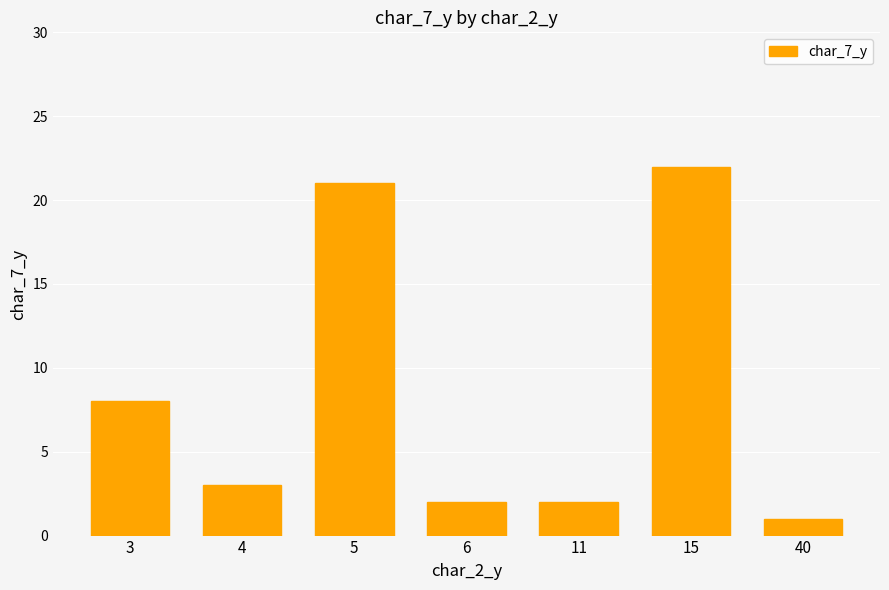

Reading left to right, what are all the values shown in this chart?

8	3	21	2	2	22	1